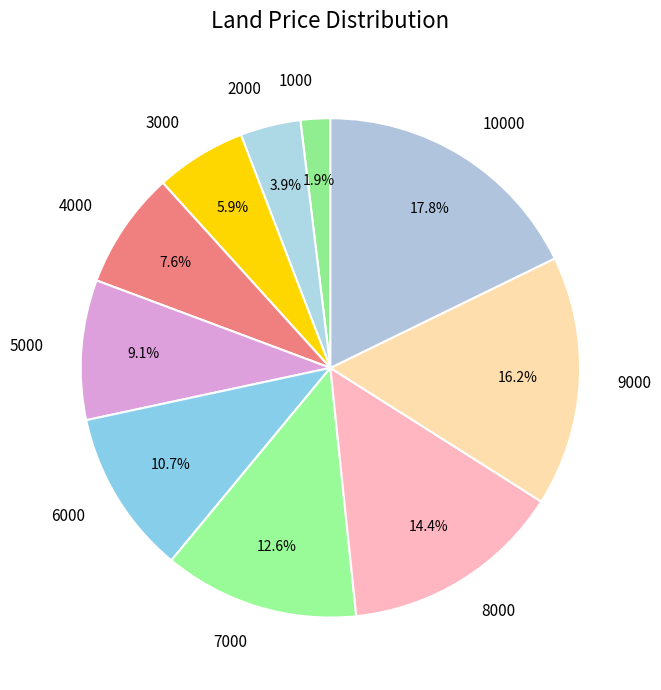

What percentage do 5000 and 9000 together represent?

25.3%